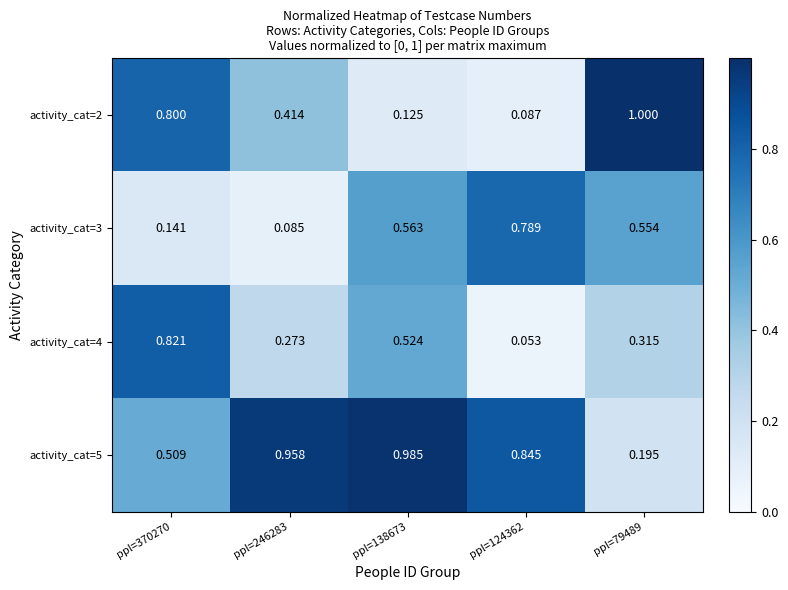

At which category is the sum across all series the highest?

ppl=370270